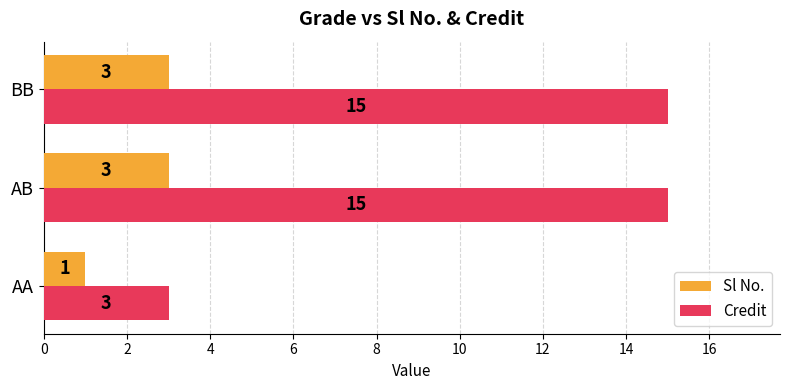

What is the smallest value displayed?

1